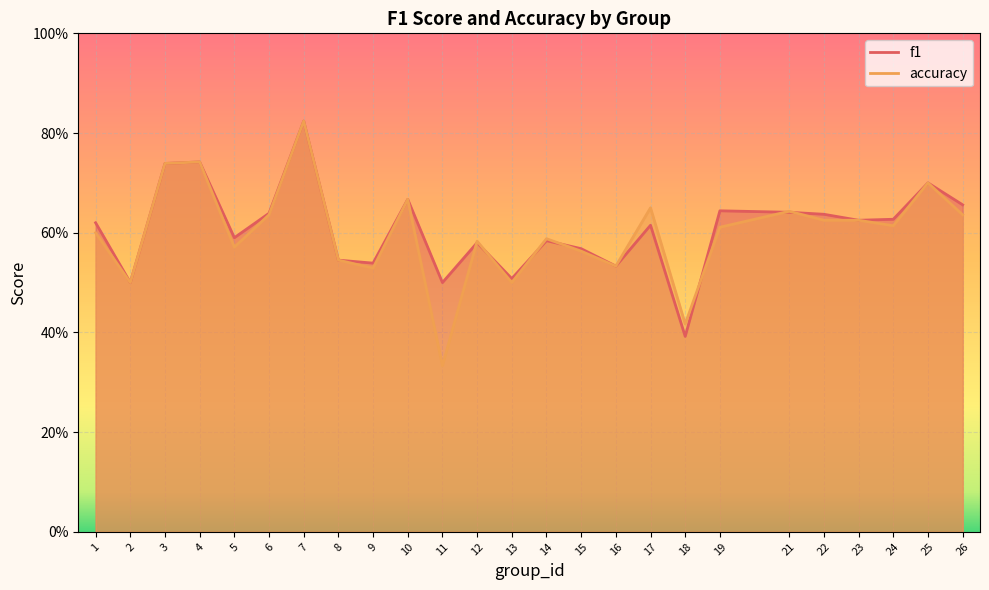

What is the total value across all series at 26?

1.3